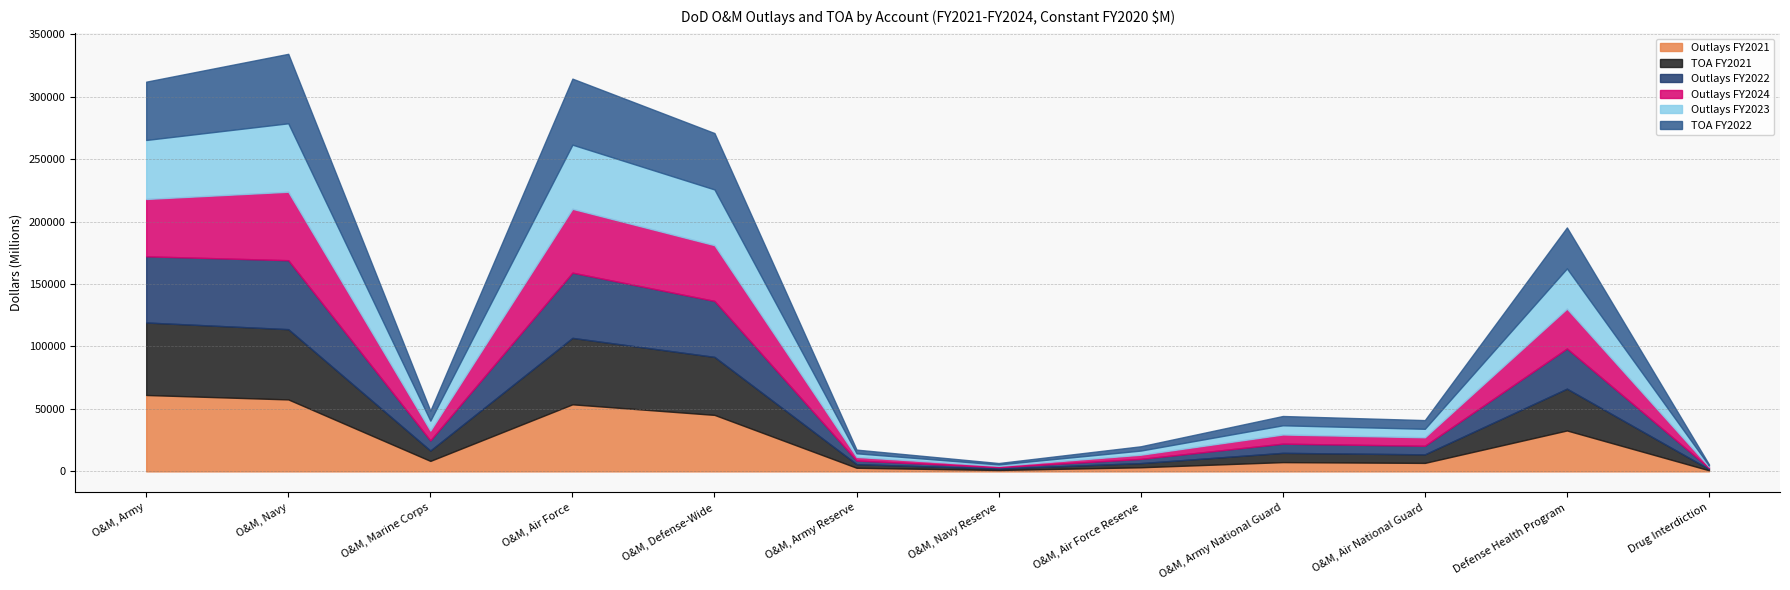

Does the chart display data point markers on the line(s)?

No